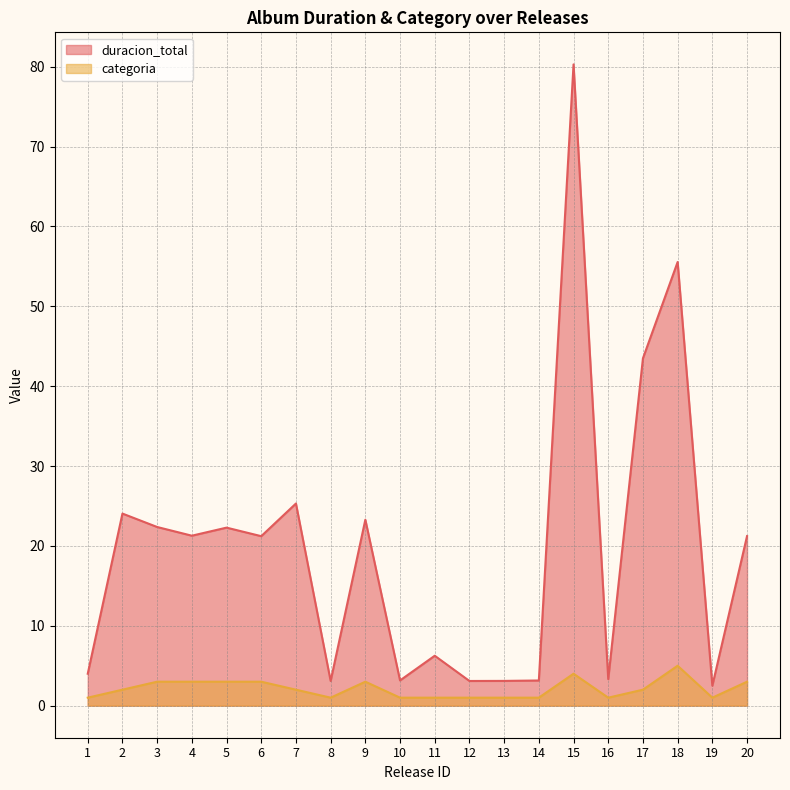

What are all the series names shown in the legend?

duracion_total, categoria